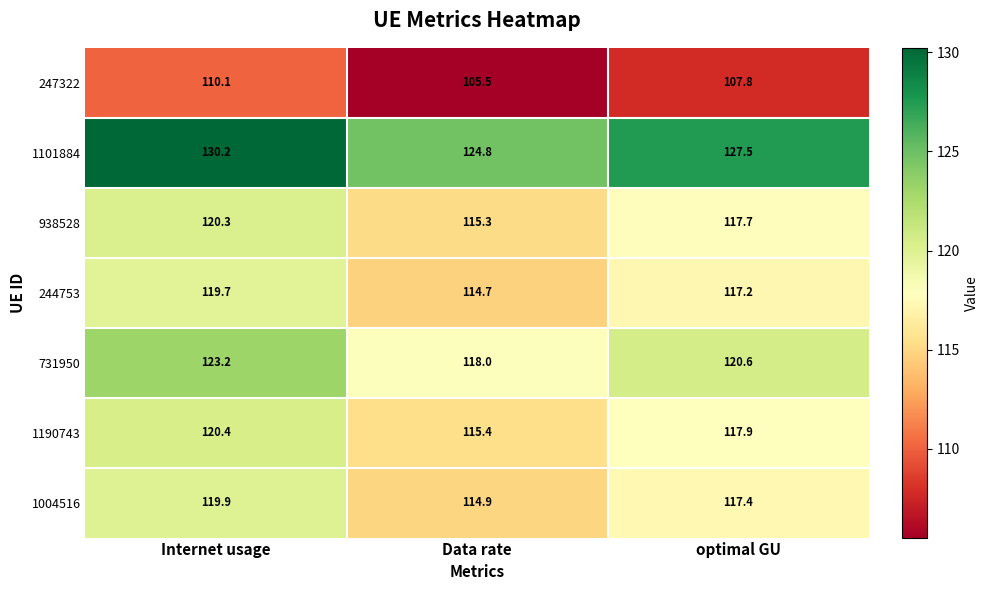

At which category is the sum across all series the highest?

Internet usage